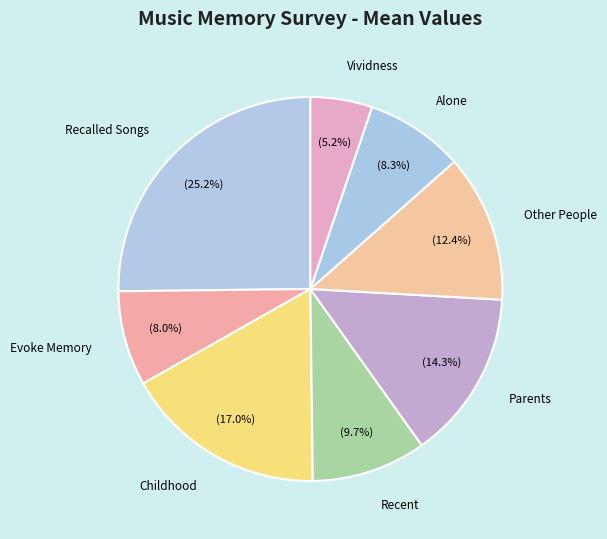

To the nearest percent, what is the combined percentage of Parents and Recalled Songs?

39%